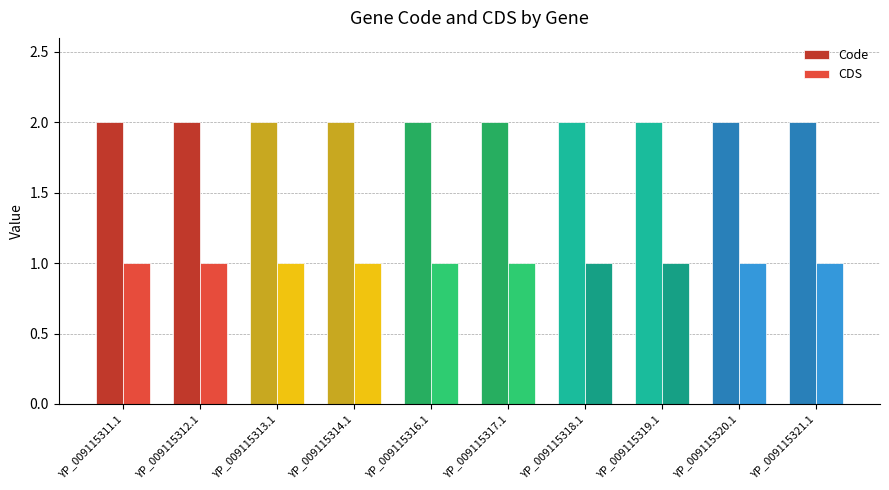

What is the label of the 1st bar from the left?

YP_009115311.1